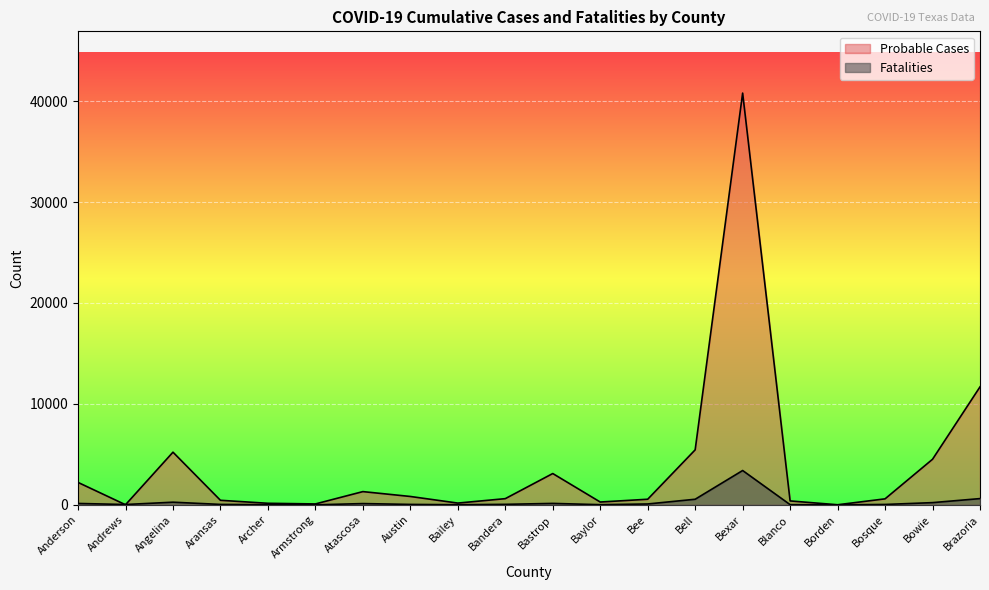

Is it true that Probable Cases equals 280 at Baylor?

True